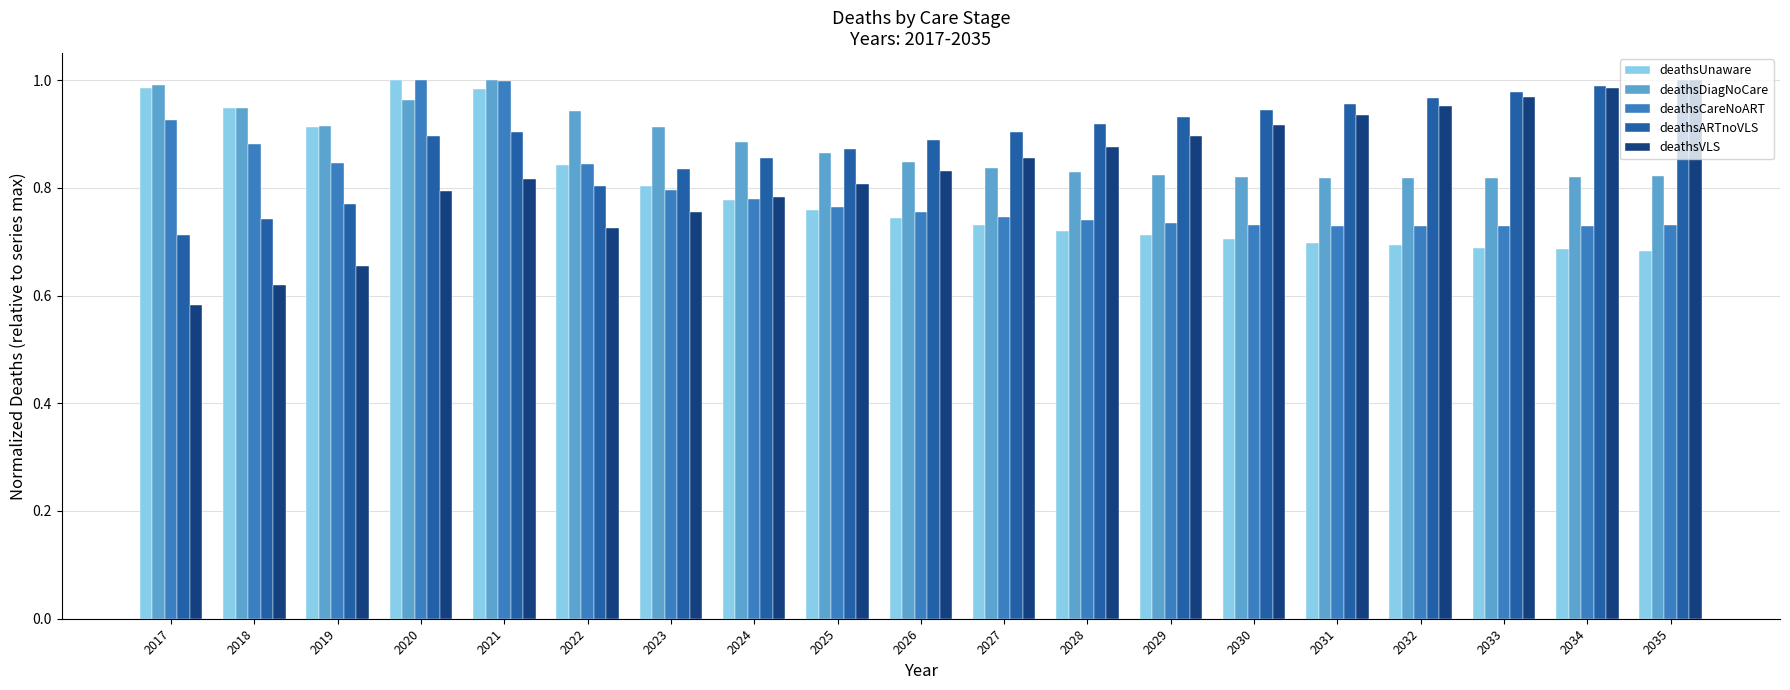

Which series has the widest spread of values?

deathsVLS